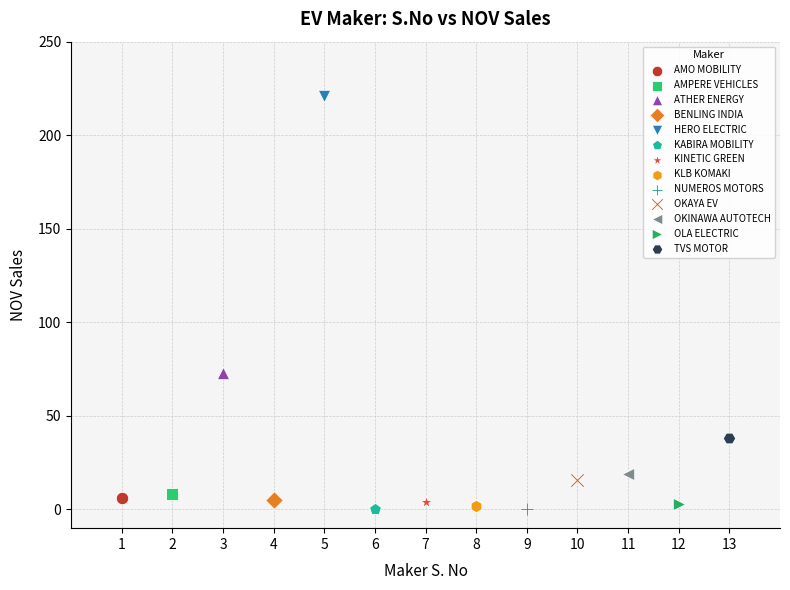

What are all the series names shown in the legend?

AMO MOBILITY, AMPERE VEHICLES, ATHER ENERGY, BENLING INDIA, HERO ELECTRIC, KABIRA MOBILITY, KINETIC GREEN, KLB KOMAKI, NUMEROS MOTORS, OKAYA EV, OKINAWA AUTOTECH, OLA ELECTRIC, TVS MOTOR